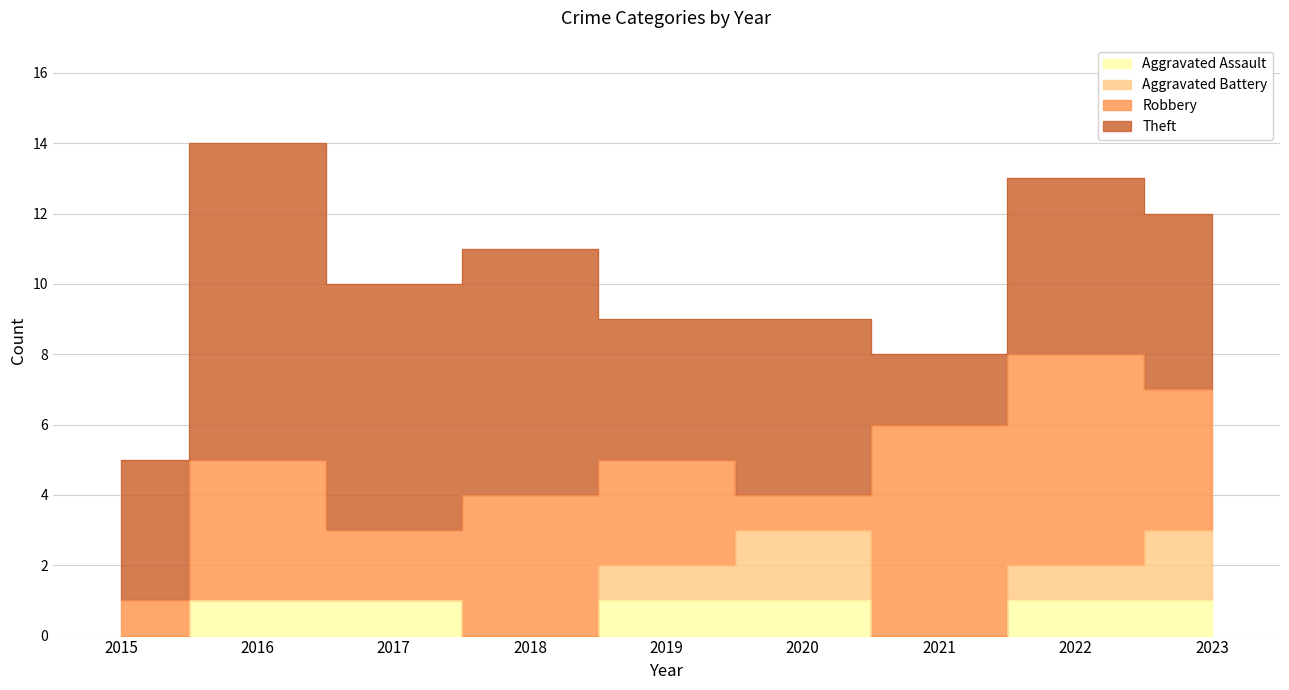

What are all the series names shown in the legend?

Aggravated Assault, Aggravated Battery, Robbery, Theft